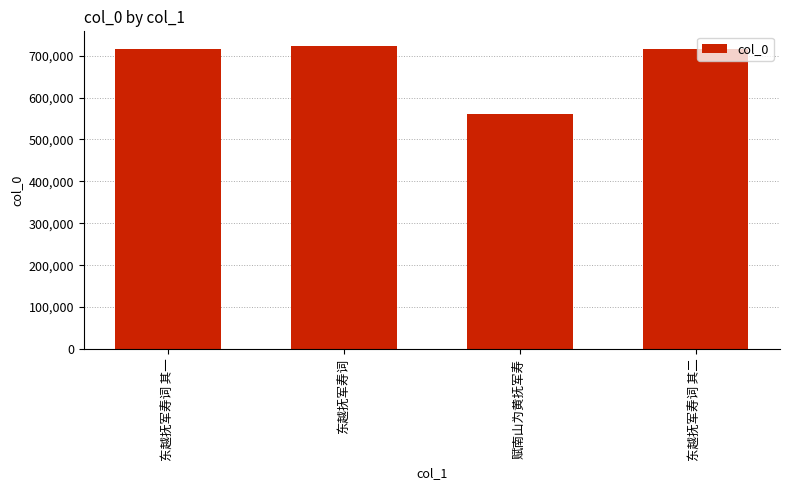

What position from the left is 赋南山为黄抚军寿?

3